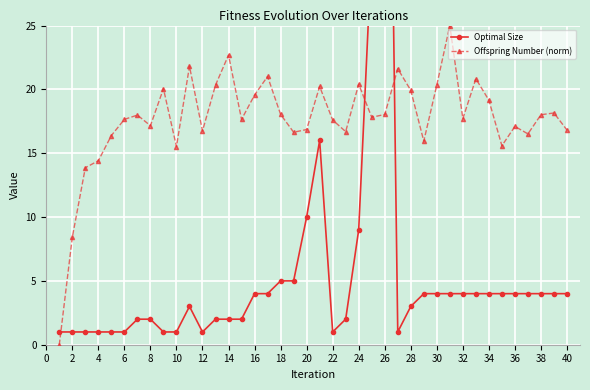

Which series has the largest range (max minus min)?

Optimal Size